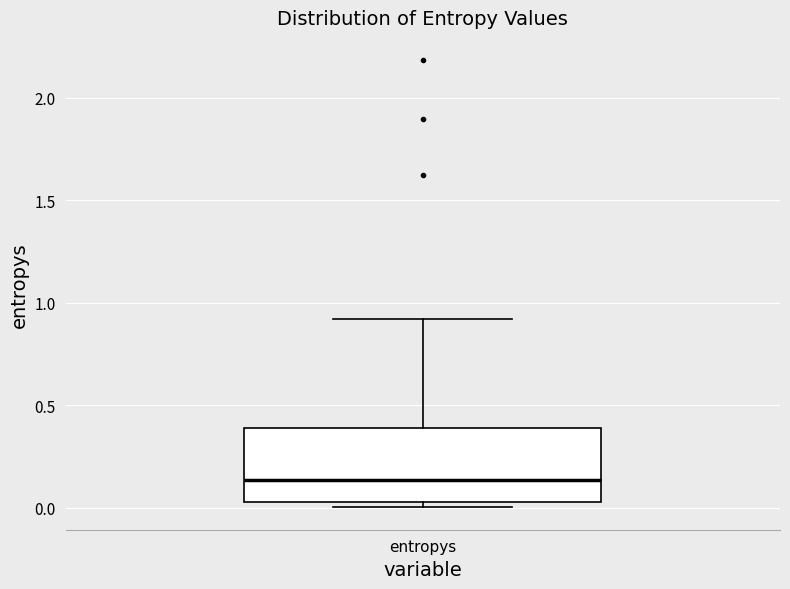

Where does the upper whisker of the box for entropys end on the y-axis? The values are not printed on the chart, so give them approximately, as read against the axis.

0.90